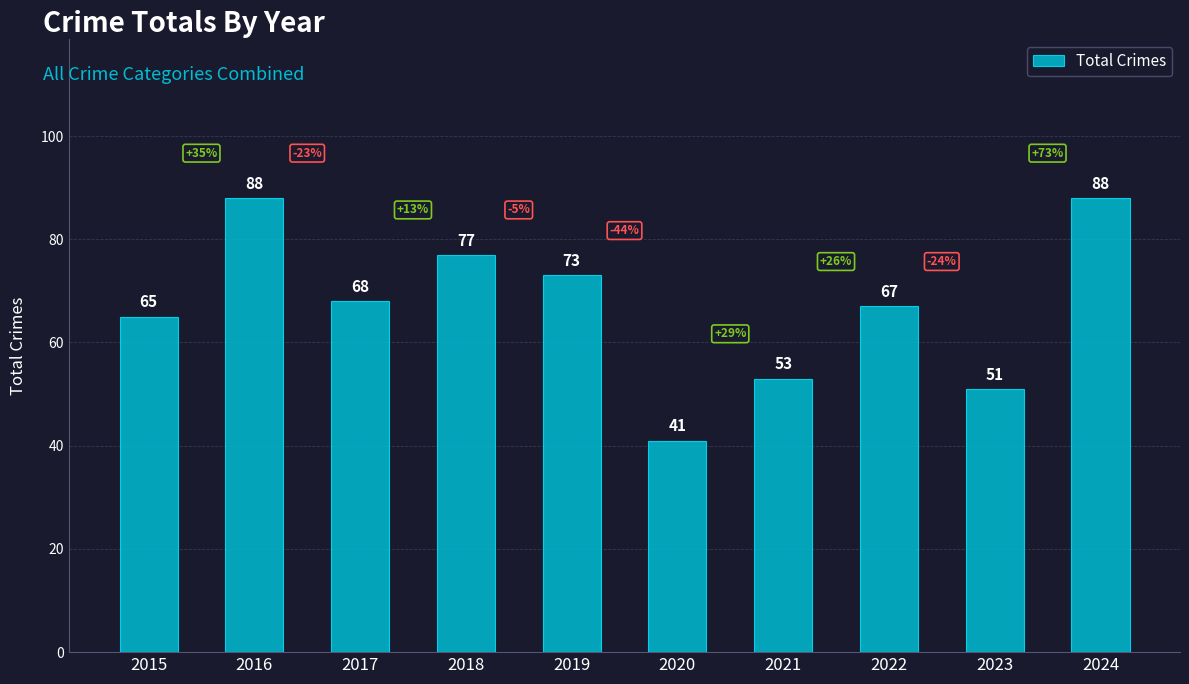

Count the number of categories in the chart.

10